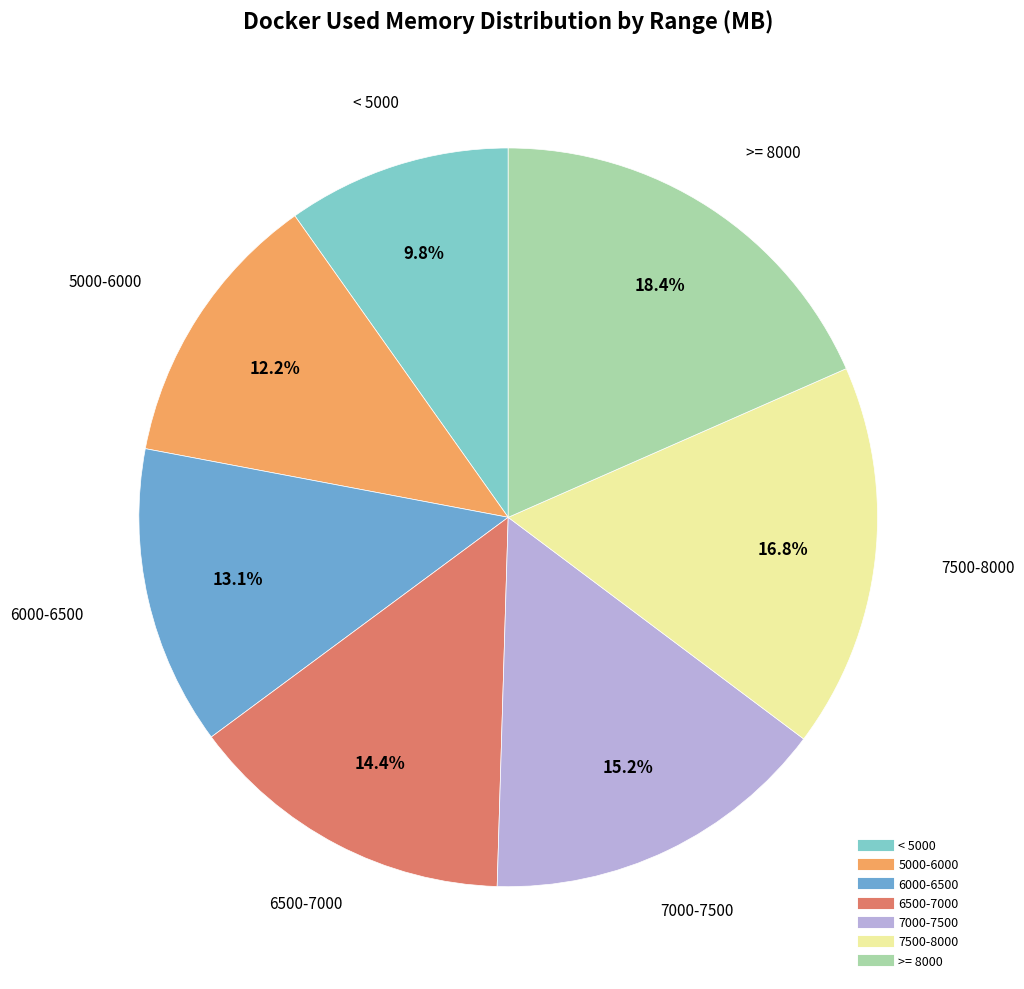

Is there a majority slice in this chart?

No